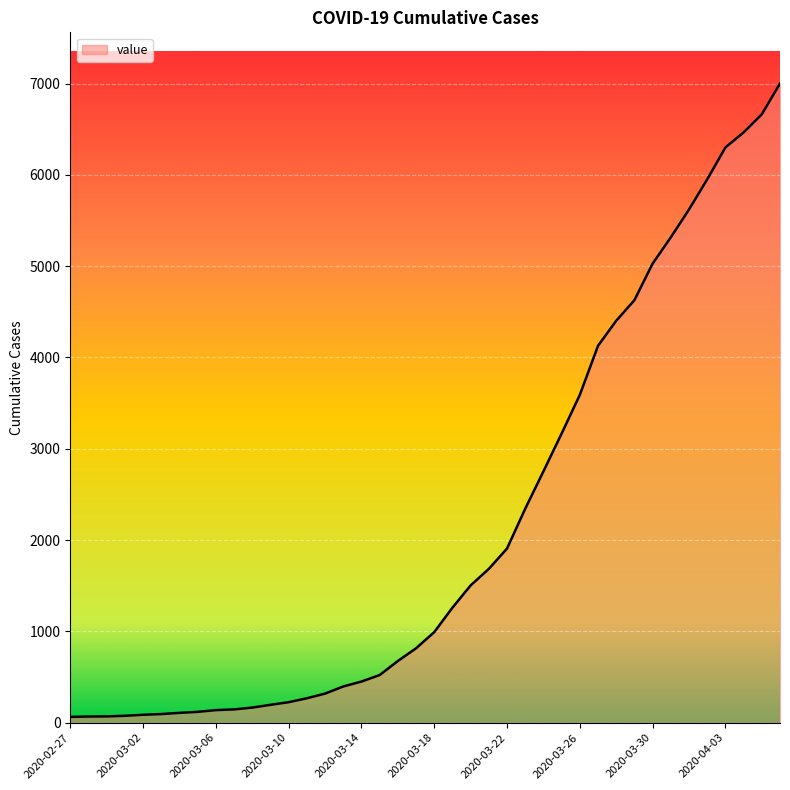

What is the greatest value displayed?

7001